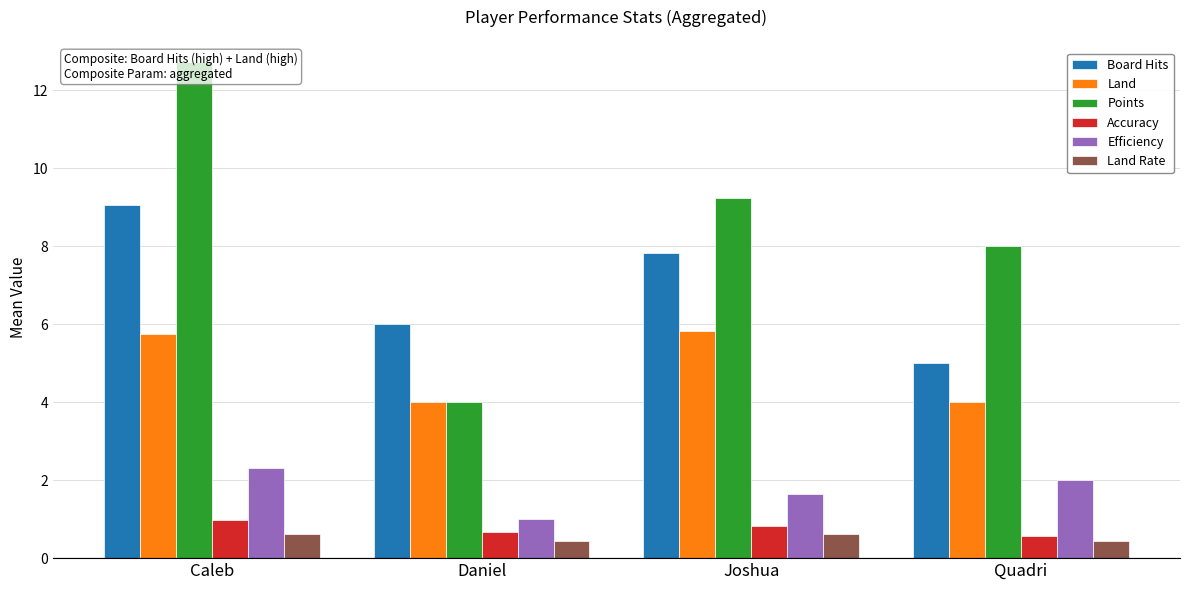

What is the difference between the highest and lowest values at Daniel?

5.6